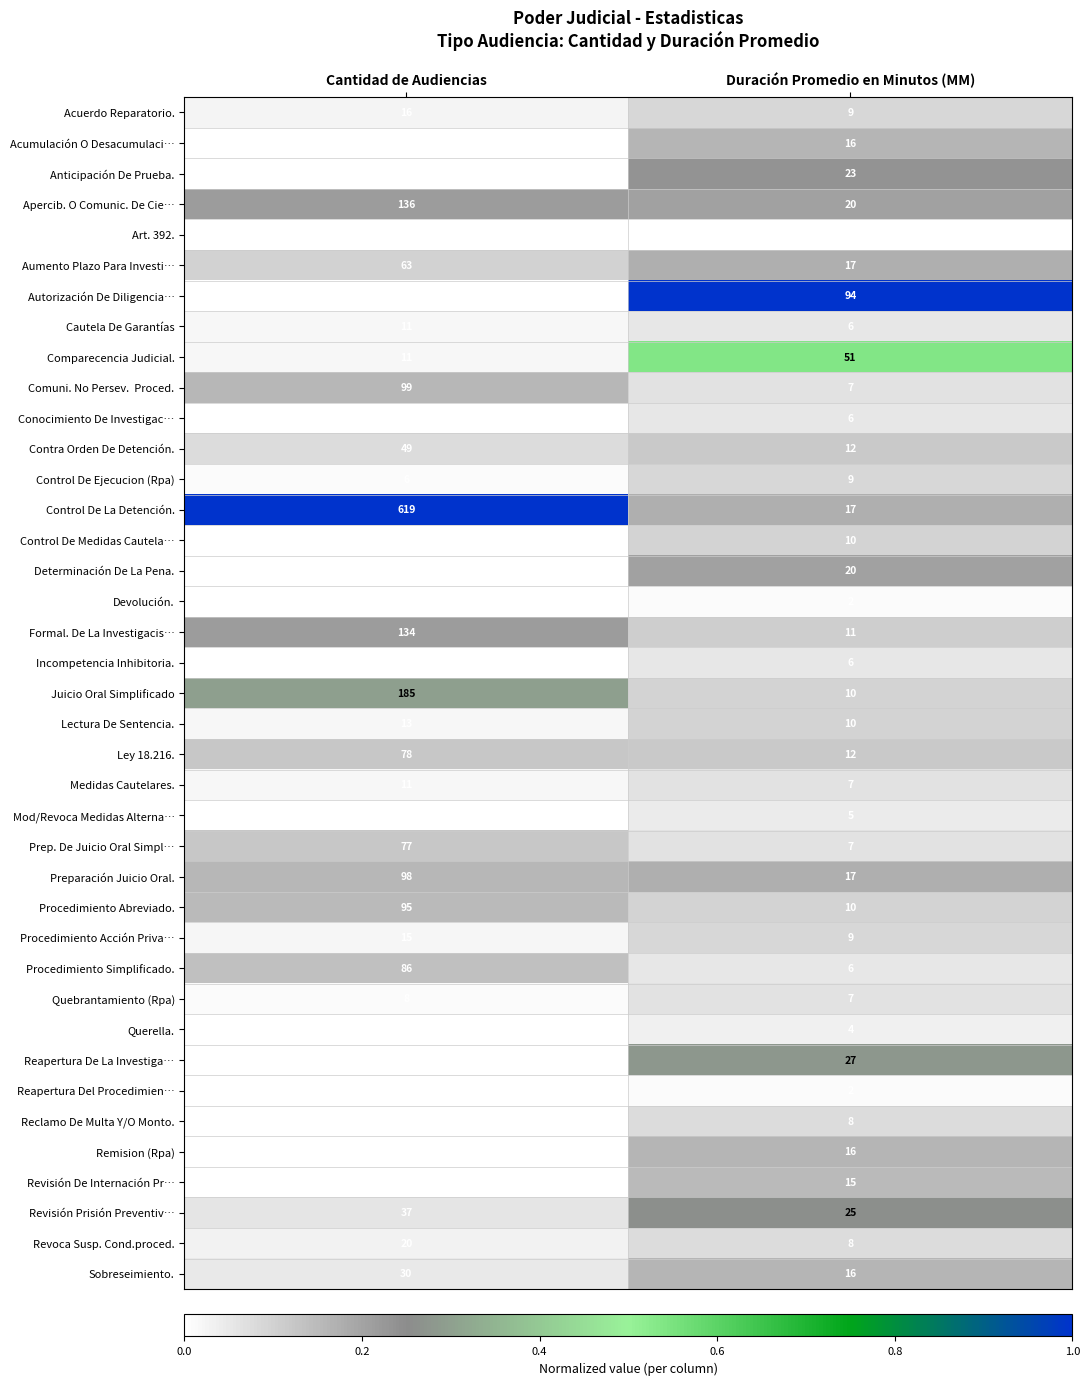

True or false: Acumulación O Desacumulaci… has a value of 10 at Duración Promedio en Minutos (MM).

False